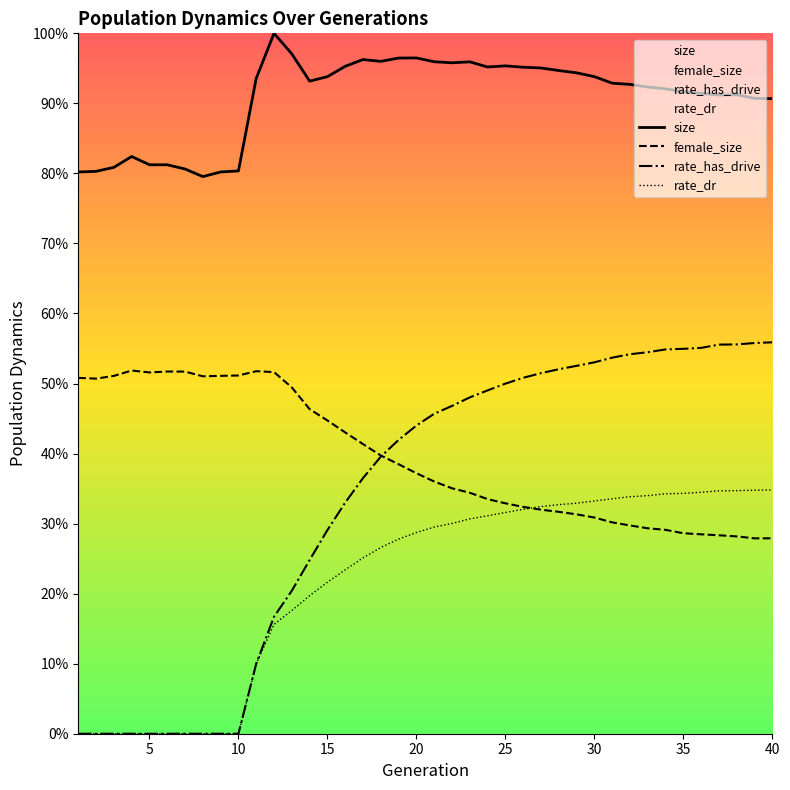

List the series in order of their peak value, highest first.

size, rate_has_drive, female_size, rate_dr